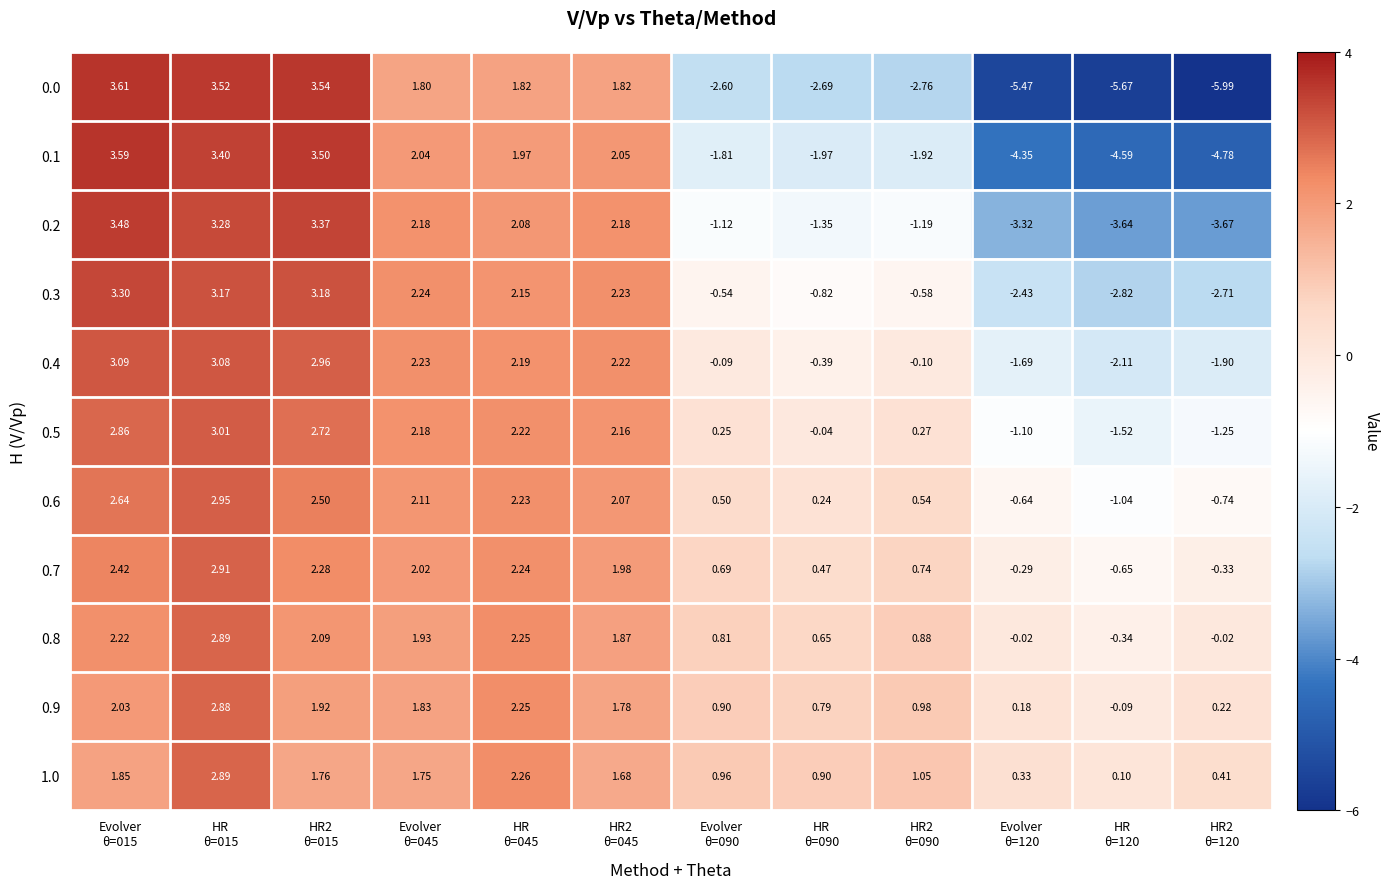

Between HR2
θ=015 and Evolver
θ=120, which is larger?

HR2
θ=015